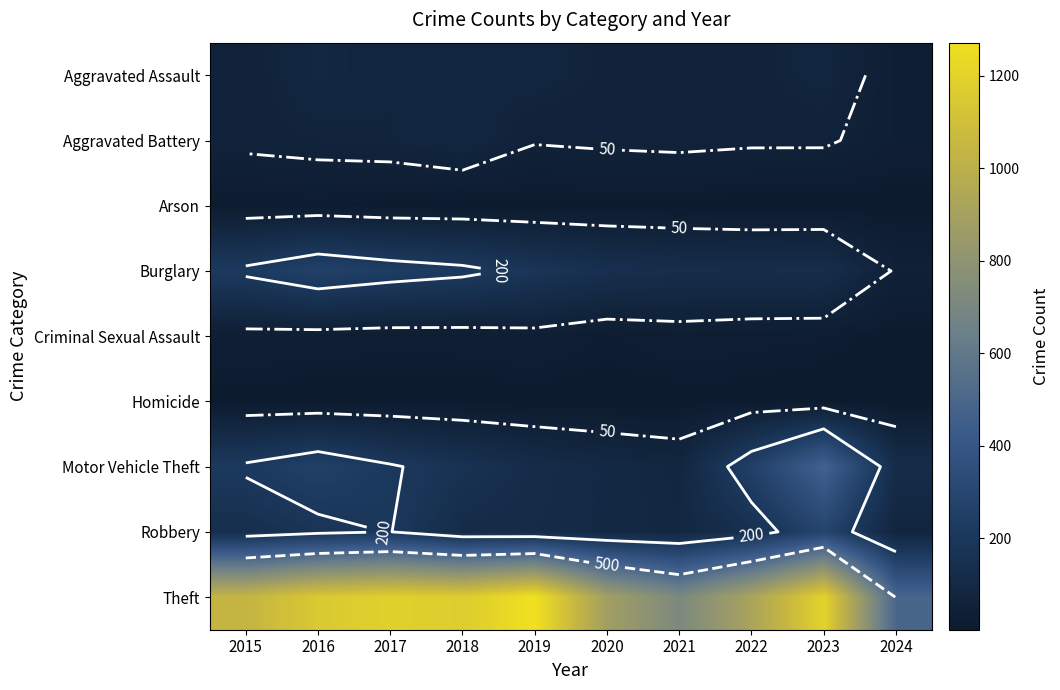

What is the sum of all Theft values?

10038